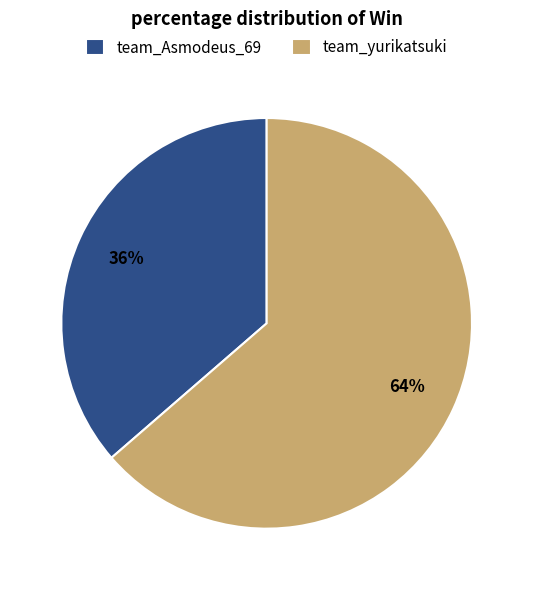

To the nearest percent, what is the combined percentage of team_Asmodeus_69 and team_yurikatsuki?

100%